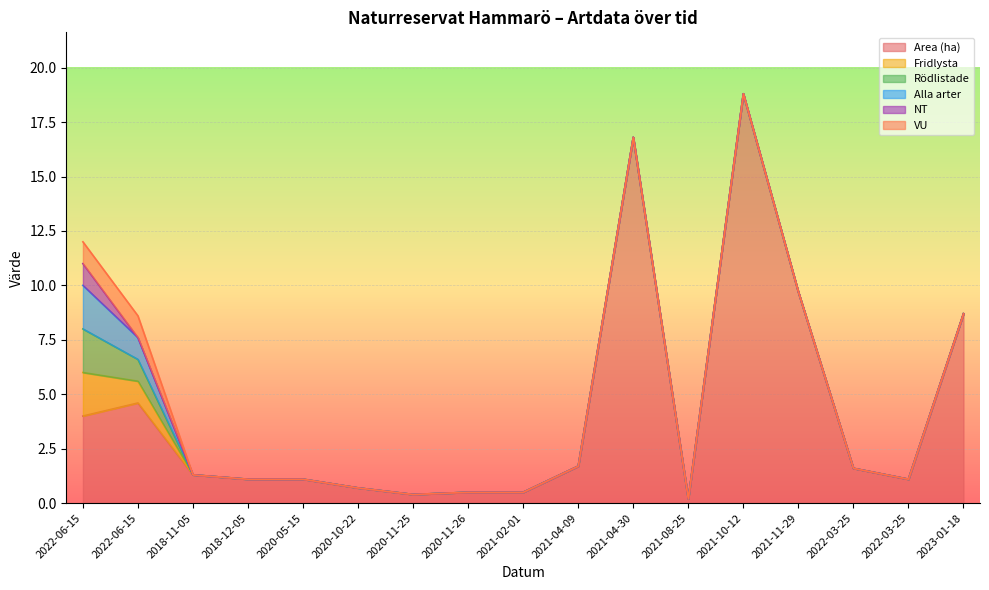

True or false: Rödlistade has a value of -0.7 at 2022-03-25.

False